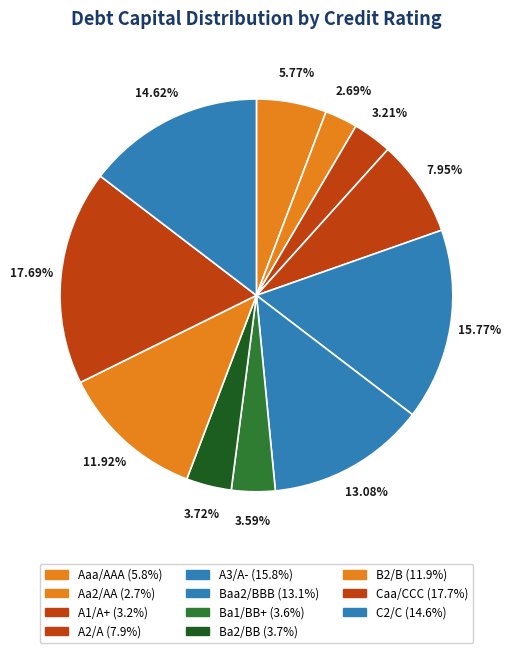

Combined, do B2/B and Aaa/AAA account for over 50%?

No